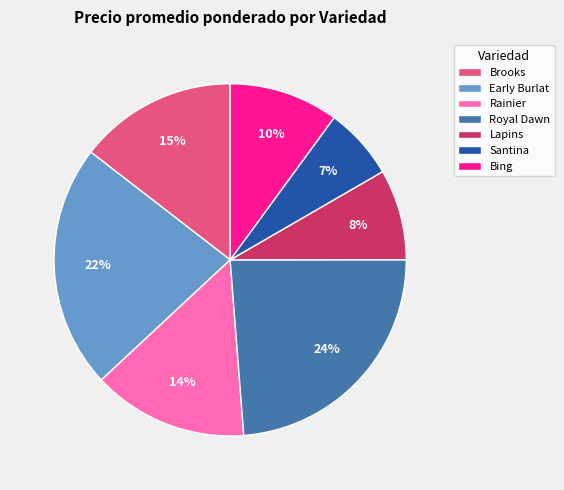

Does Early Burlat account for over 50% of the chart?

No